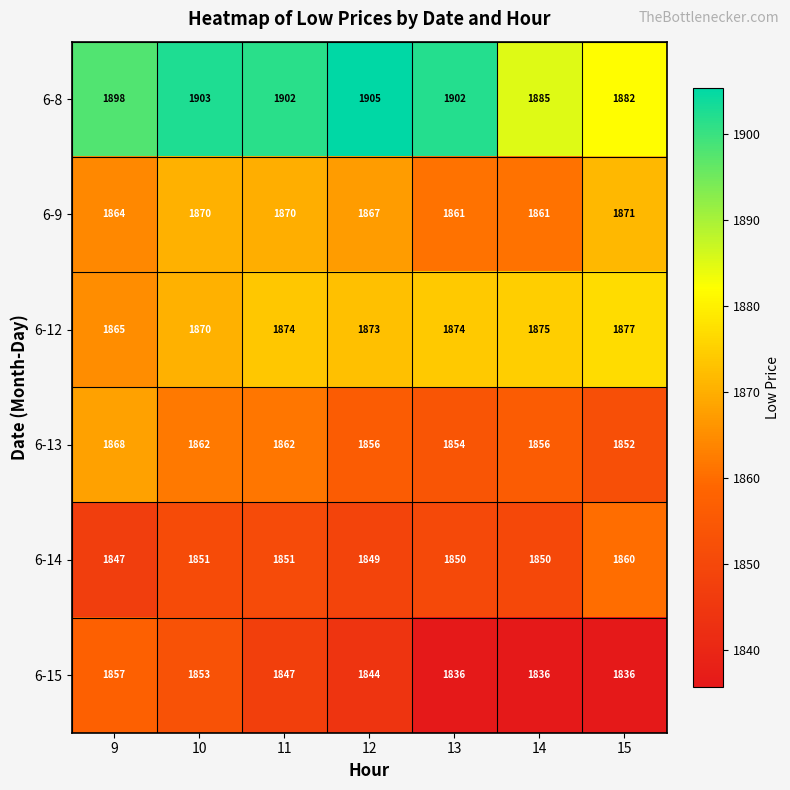

Which series changed the most between 10 and 15?

6-8